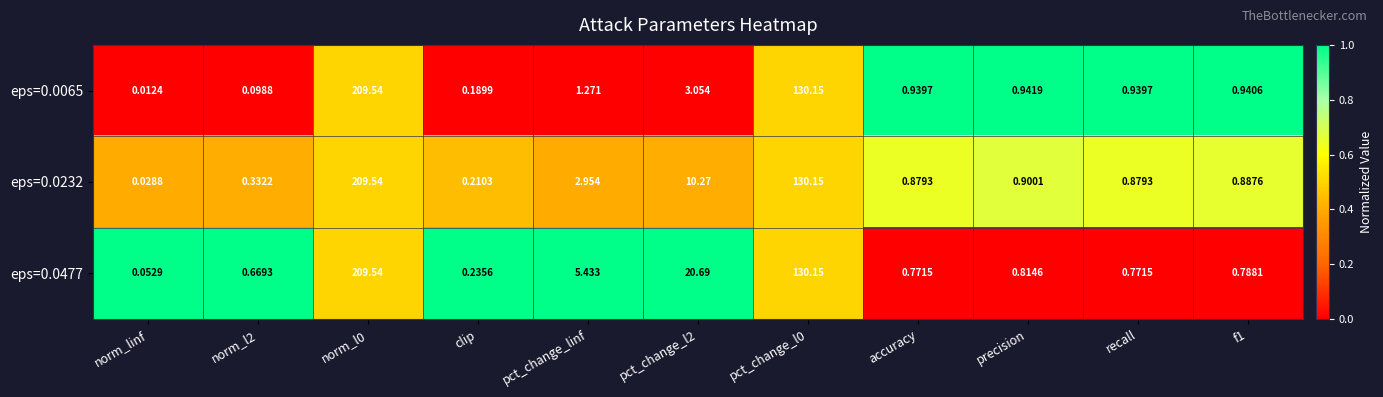

At f1, list the series in order from largest to smallest.

eps=0.0065, eps=0.0232, eps=0.0477